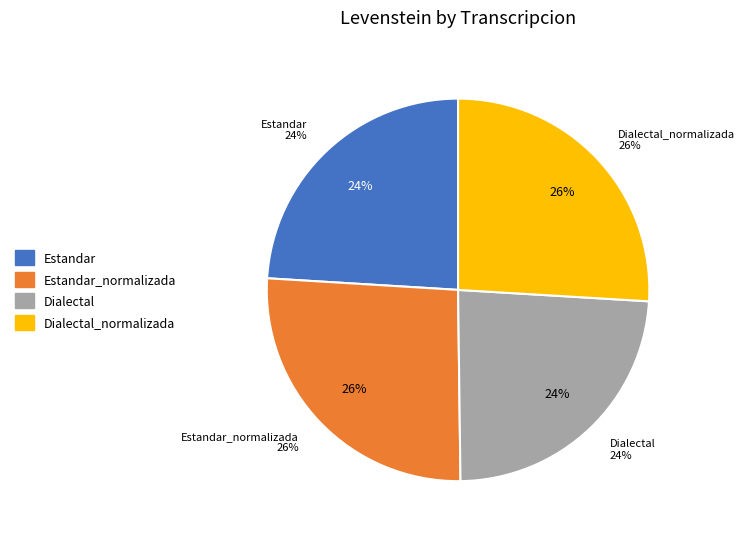

Is Estandar the majority of the pie?

No